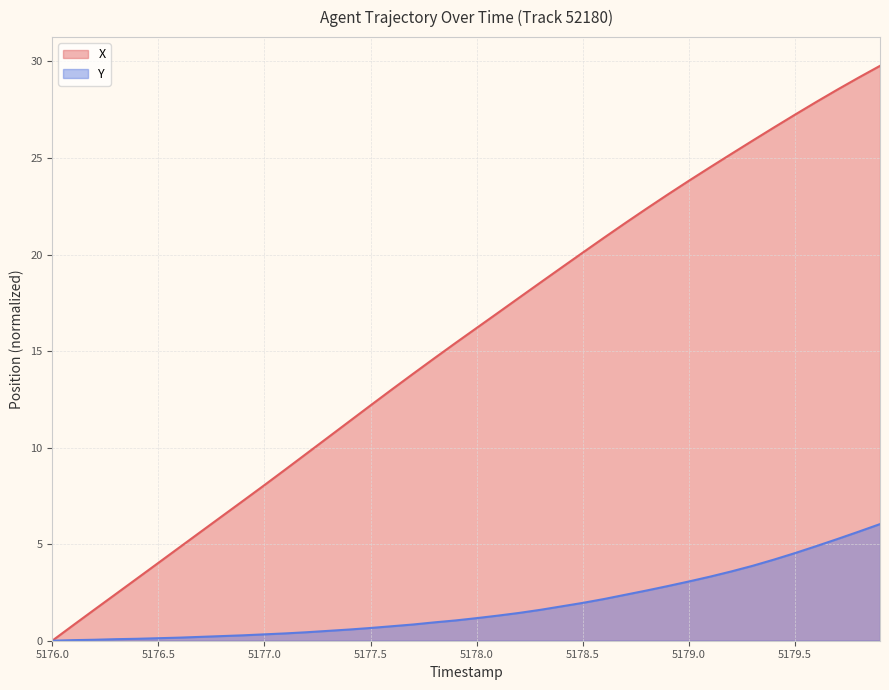

Reading left to right, what are all the values shown in this chart?

X: 0.0	0.8	1.6	2.4	3.2	4.0	4.8	5.6	6.4	7.3	8.1	8.9	9.7	10.5	11.4	12.2	13.0	13.8	14.6	15.4	16.2	17.0	17.8	18.6	19.3	20.1	20.9	21.6	22.4	23.1	23.8	24.5	25.2	25.9	26.6	27.2	27.9	28.5	29.2	29.8
Y: 0.0	0.0	0.1	0.1	0.1	0.1	0.2	0.2	0.2	0.3	0.3	0.4	0.4	0.5	0.6	0.7	0.8	0.8	1.0	1.1	1.2	1.3	1.4	1.6	1.8	2.0	2.2	2.4	2.6	2.8	3.1	3.3	3.6	3.9	4.2	4.5	4.9	5.3	5.7	6.0